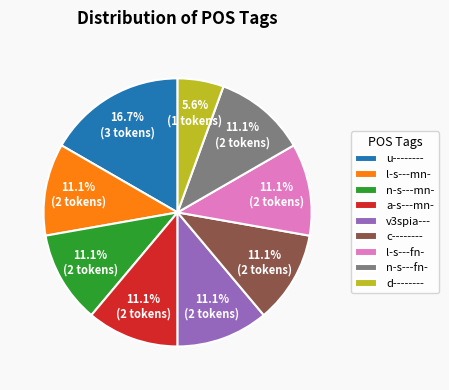

To the nearest percent, what portion does d-------- represent?

6%